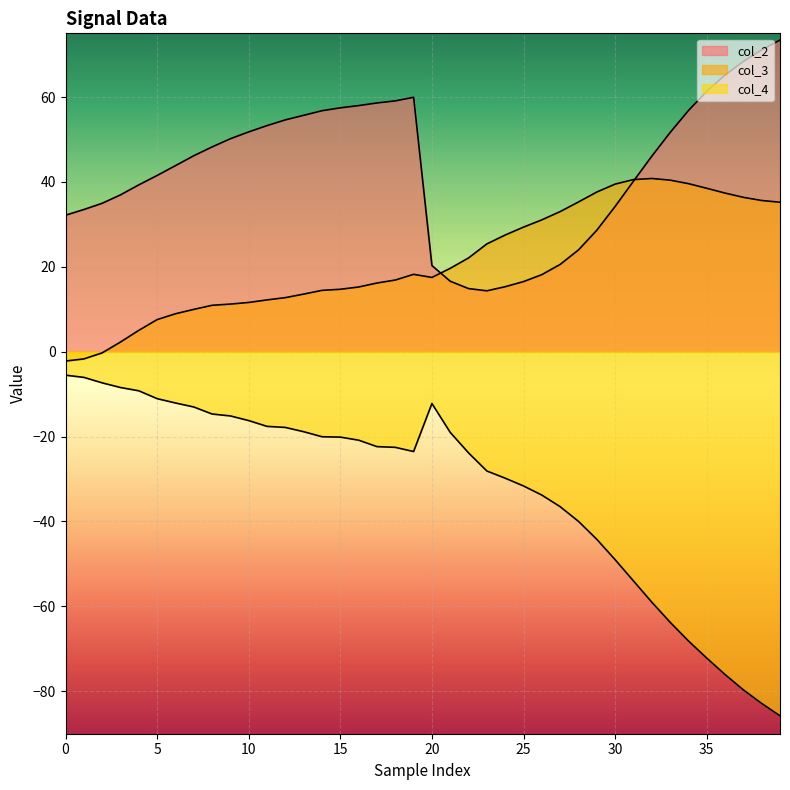

What is the value of the col_4 point at the 32nd from the left?

-54.0